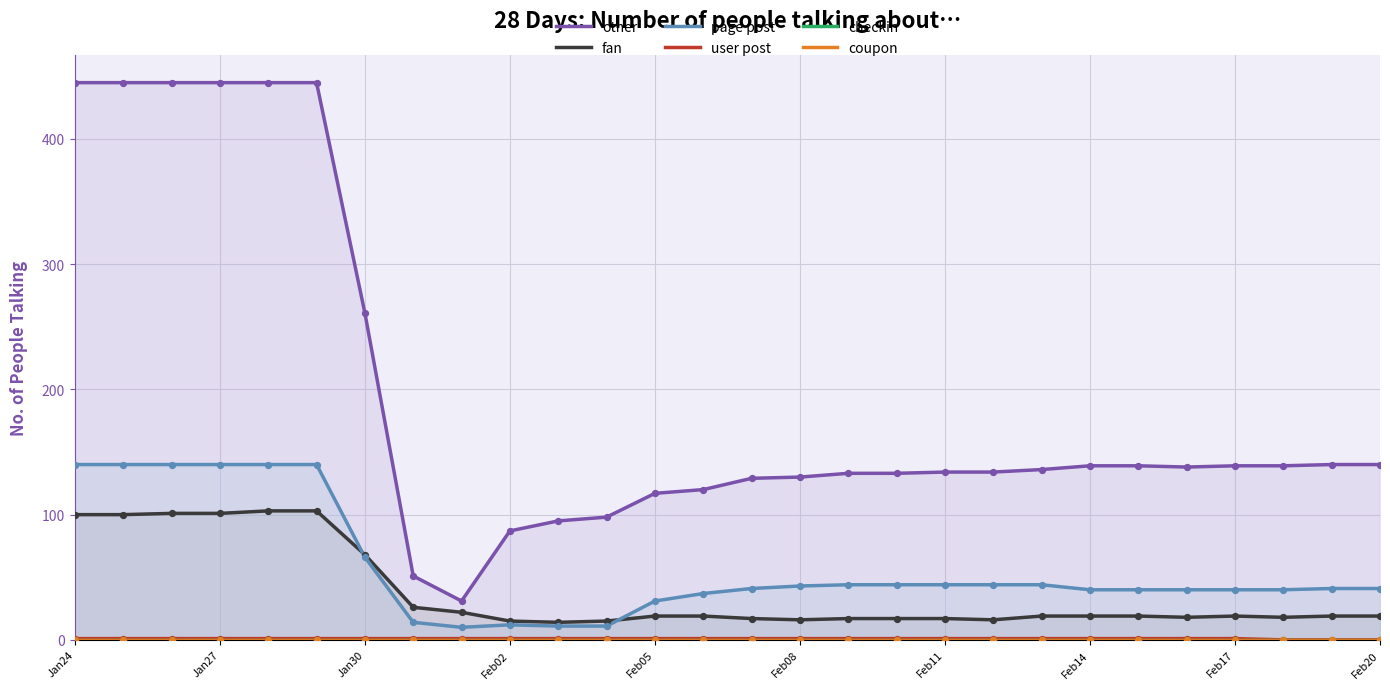

Which series has the largest total across all categories?

other